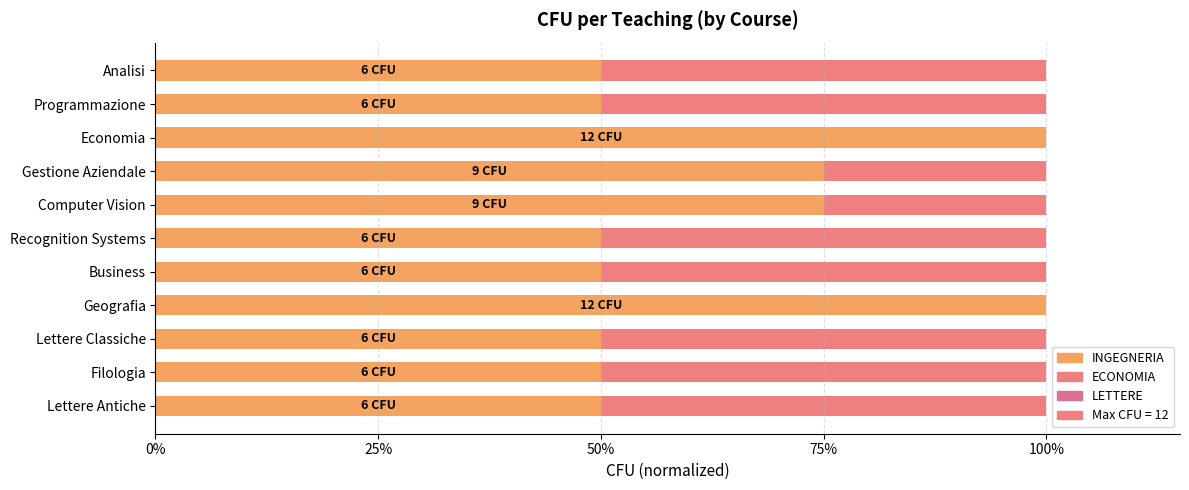

How many bars are there in total?

22